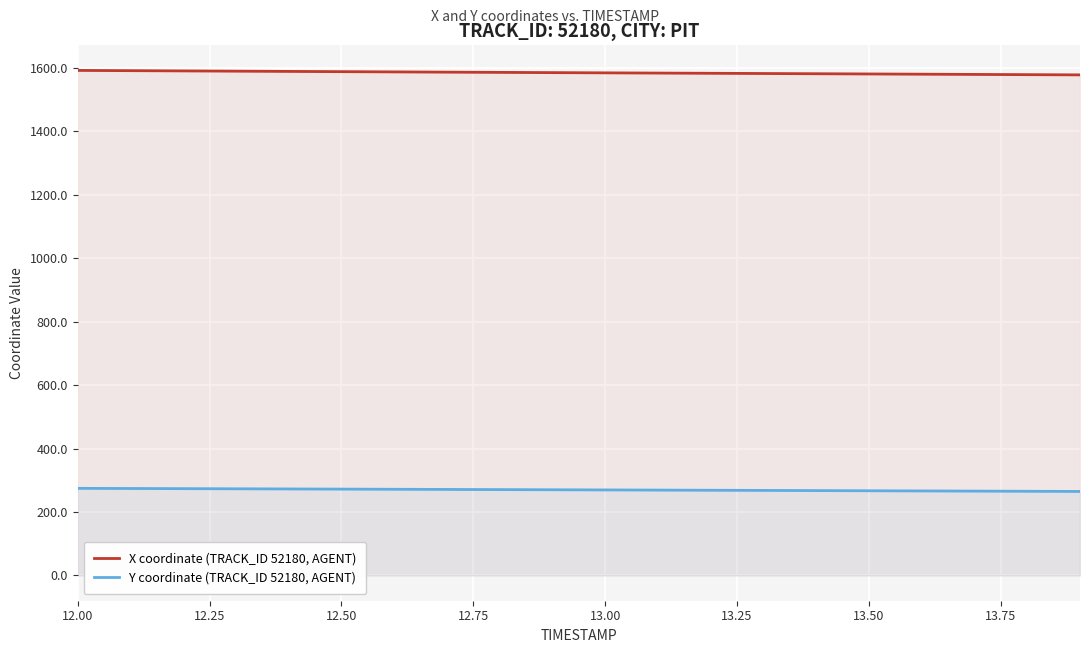

Rank the series by their maximum value, from lowest to highest.

Y coordinate (TRACK_ID 52180, AGENT), X coordinate (TRACK_ID 52180, AGENT)